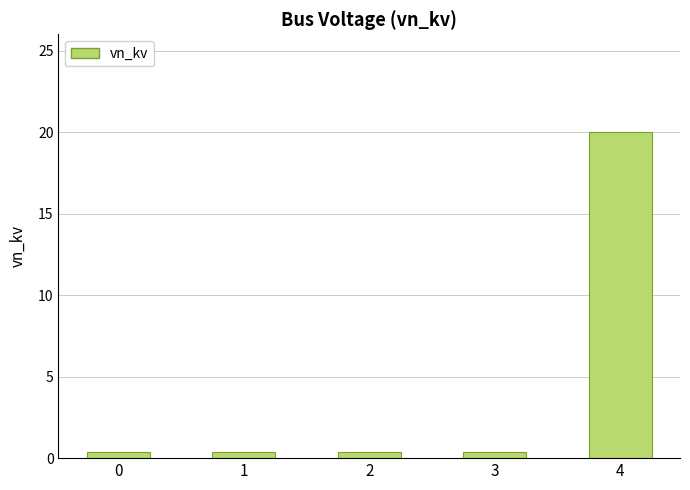

What is the value of the 1st bar from the left?

0.4